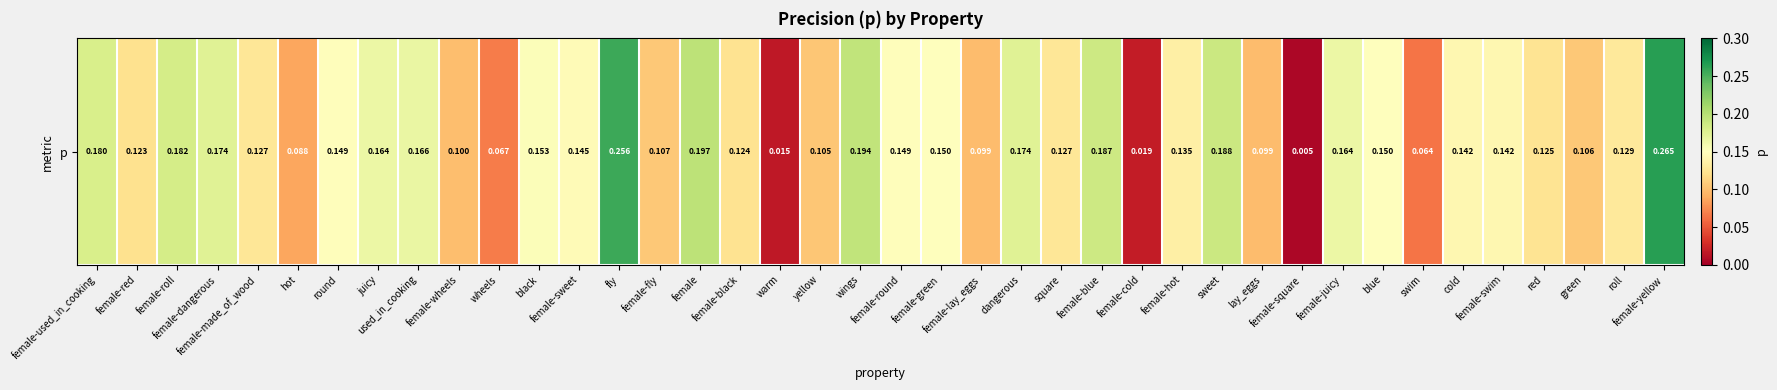

What is the sum of all values?

5.4